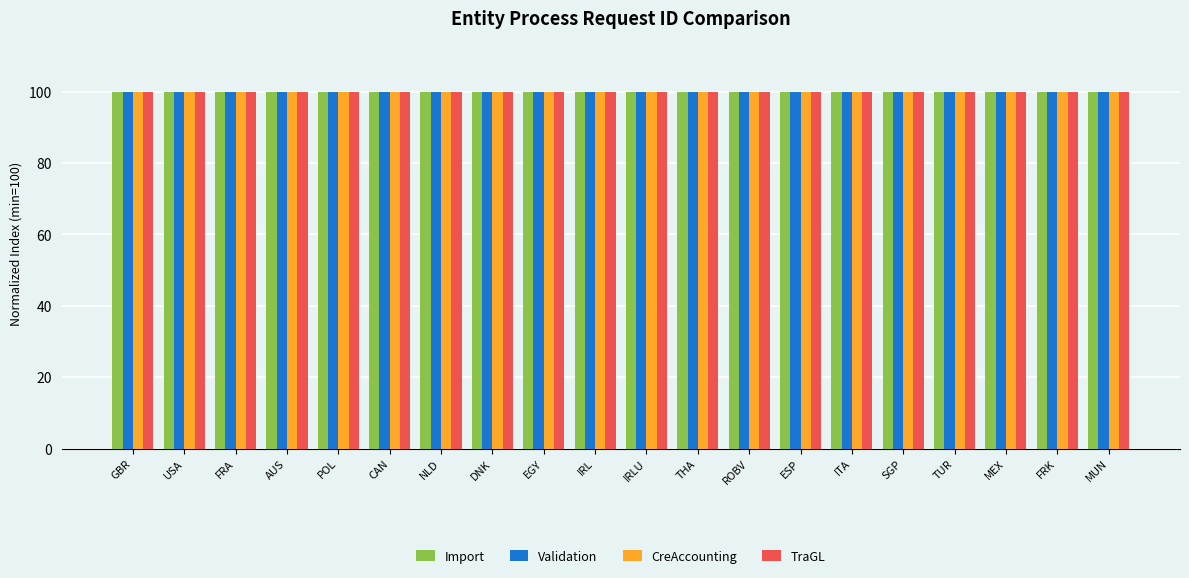

What is the total value across all series at DNK?

400.0